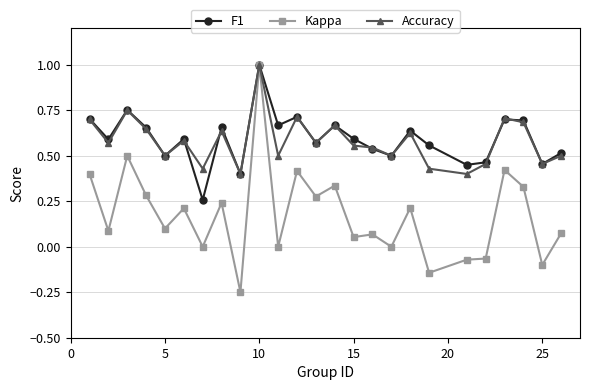

Which series has the largest range (max minus min)?

Kappa